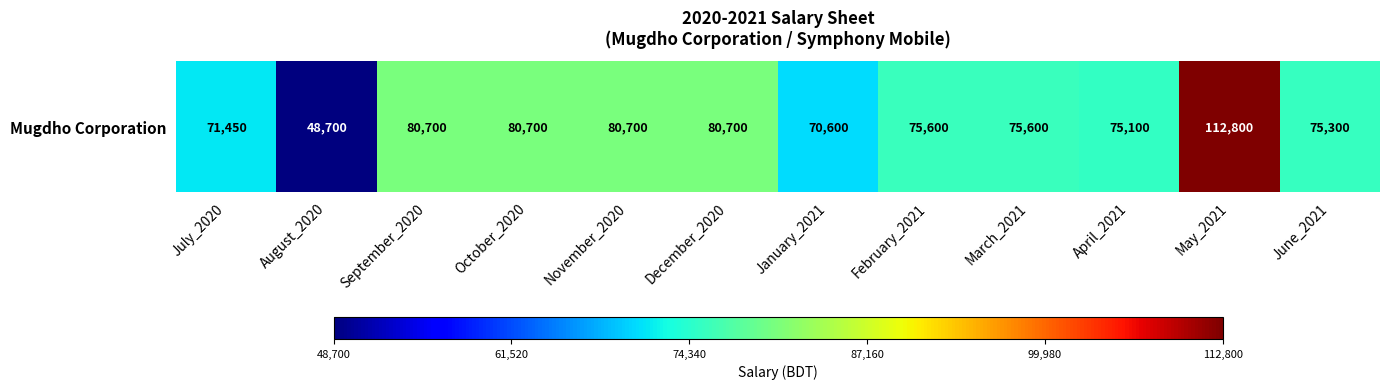

The chart shows a value of 70600 at January_2021. True or false?

True